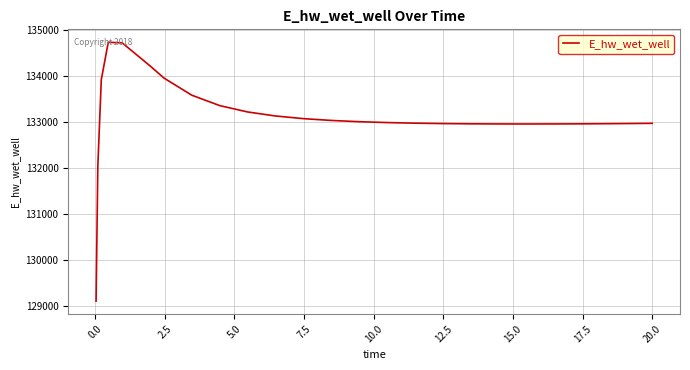

What is the difference between the maximum and minimum values?

5625.9